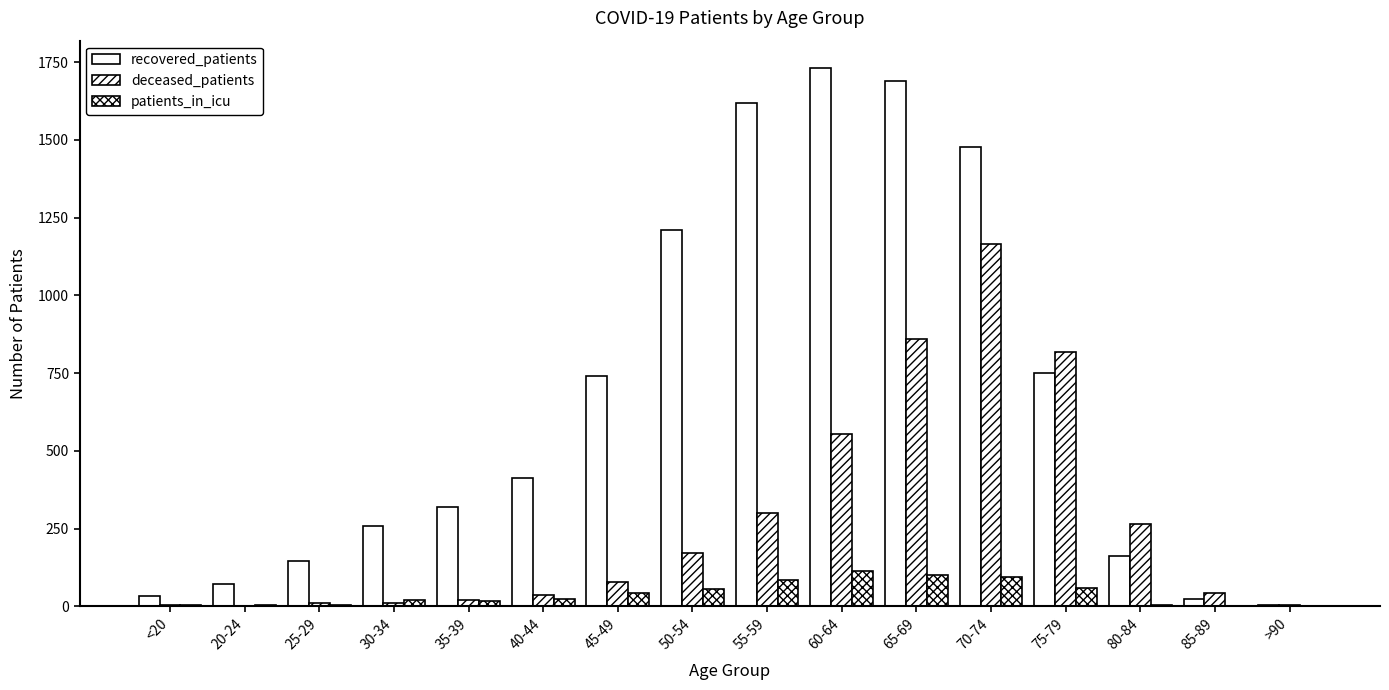

Reading right to left, extract all data points from this chart.

recovered_patients: >90=3	85-89=23	80-84=161	75-79=751	70-74=1478	65-69=1690	60-64=1732	55-59=1619	50-54=1209	45-49=739	40-44=414	35-39=319	30-34=258	25-29=146	20-24=73	<20=32
deceased_patients: >90=3	85-89=44	80-84=264	75-79=819	70-74=1165	65-69=860	60-64=555	55-59=300	50-54=171	45-49=79	40-44=37	35-39=19	30-34=9	25-29=9	20-24=0	<20=4
patients_in_icu: >90=0	85-89=1	80-84=5	75-79=58	70-74=95	65-69=100	60-64=113	55-59=86	50-54=56	45-49=42	40-44=23	35-39=17	30-34=20	25-29=3	20-24=3	<20=3